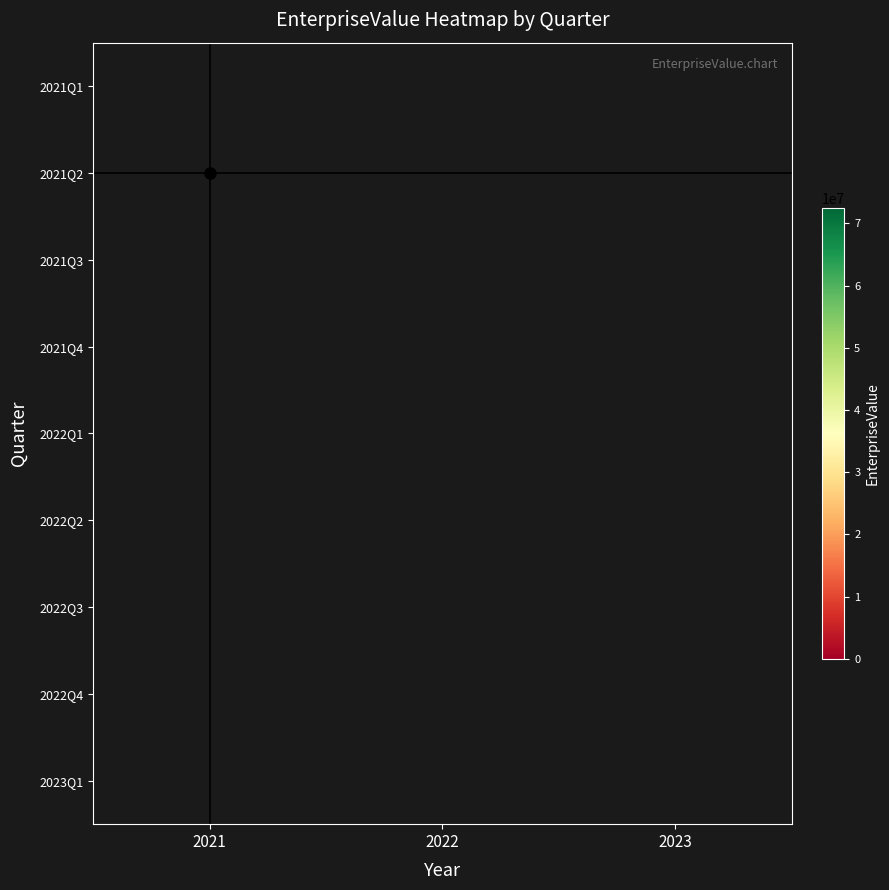

At which category does the chart reach its peak across all series?

2021